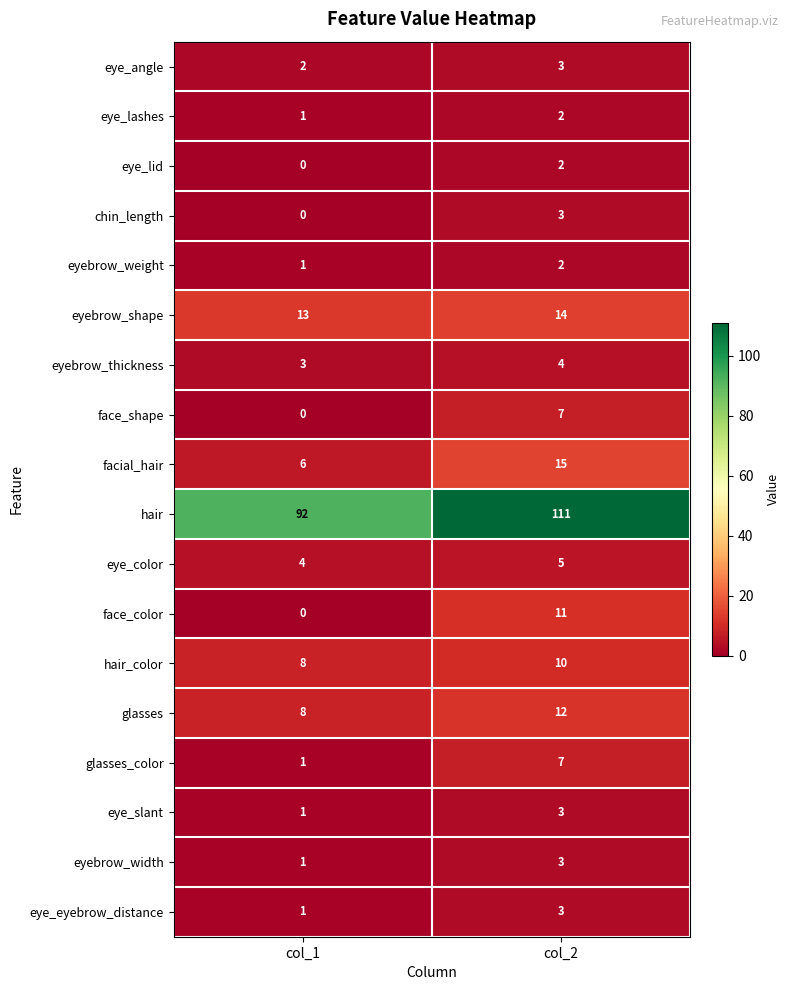

Rank the categories by hair_color value from highest to lowest.

col_2, col_1